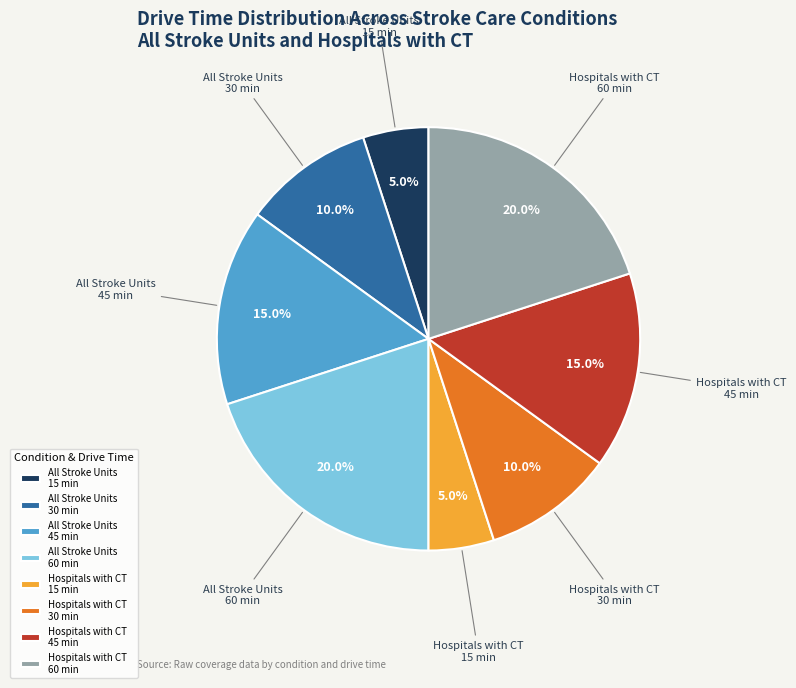

Is it true that Hospitals with CT 45 min is 15% of the pie?

True